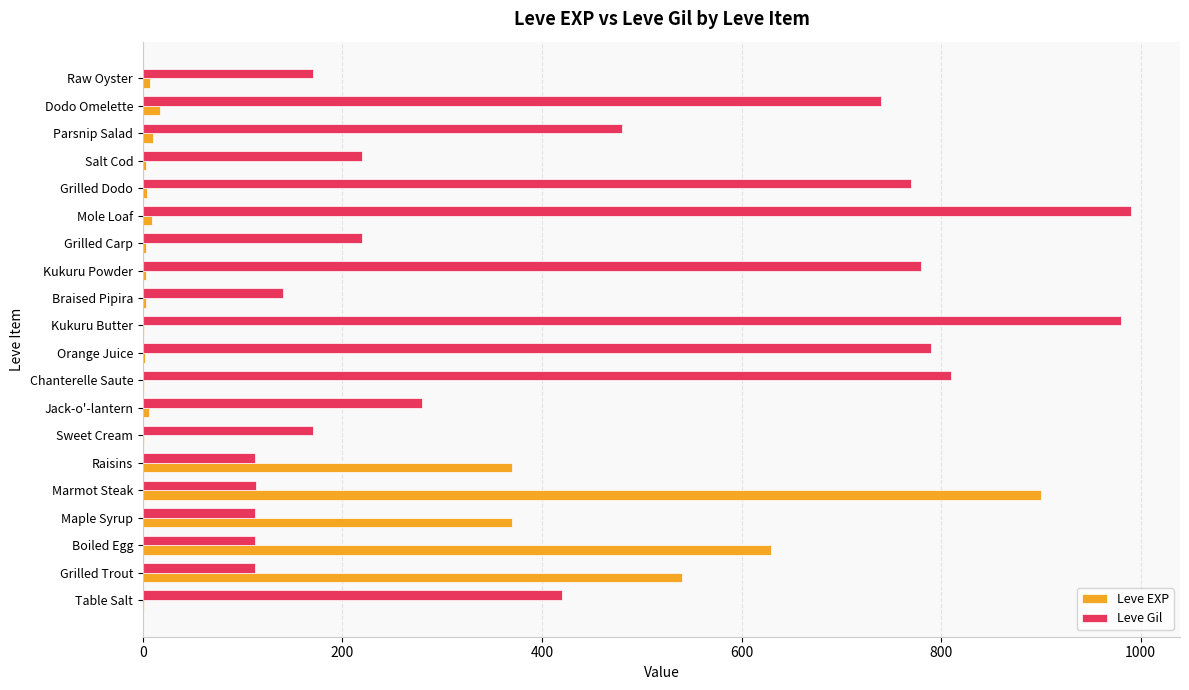

At which label is Leve Gil closest to 551?

Parsnip Salad